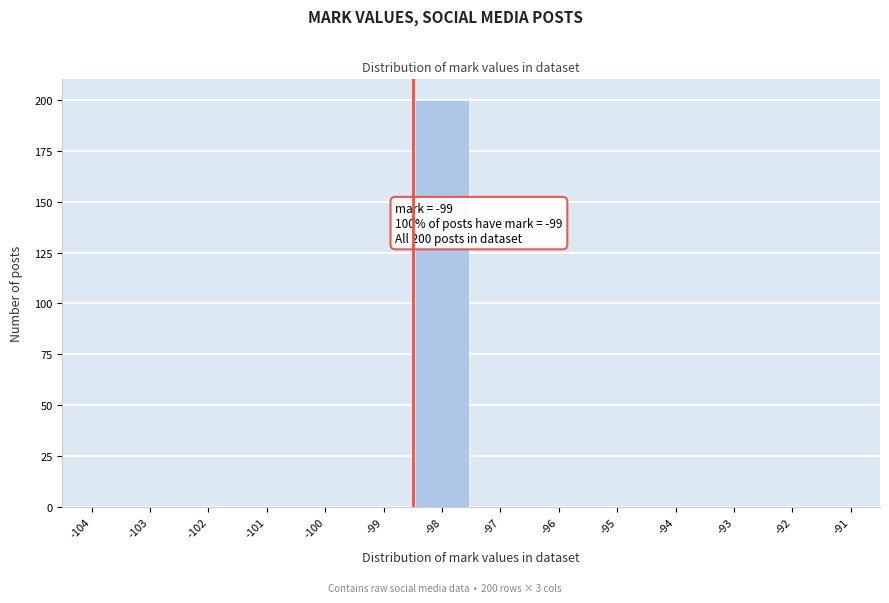

Reading left to right, extract all data points from this chart.

-104=0	-103=0	-102=0	-101=0	-100=0	-99=0	-98=200	-97=0	-96=0	-95=0	-94=0	-93=0	-92=0	-91=0